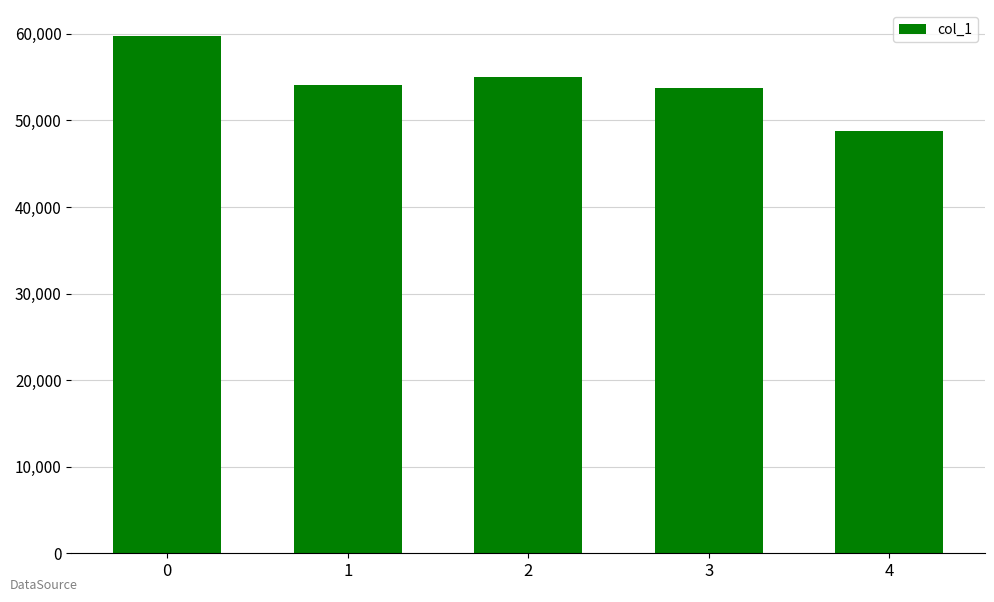

What is the value of the 2nd bar from the left?

54100